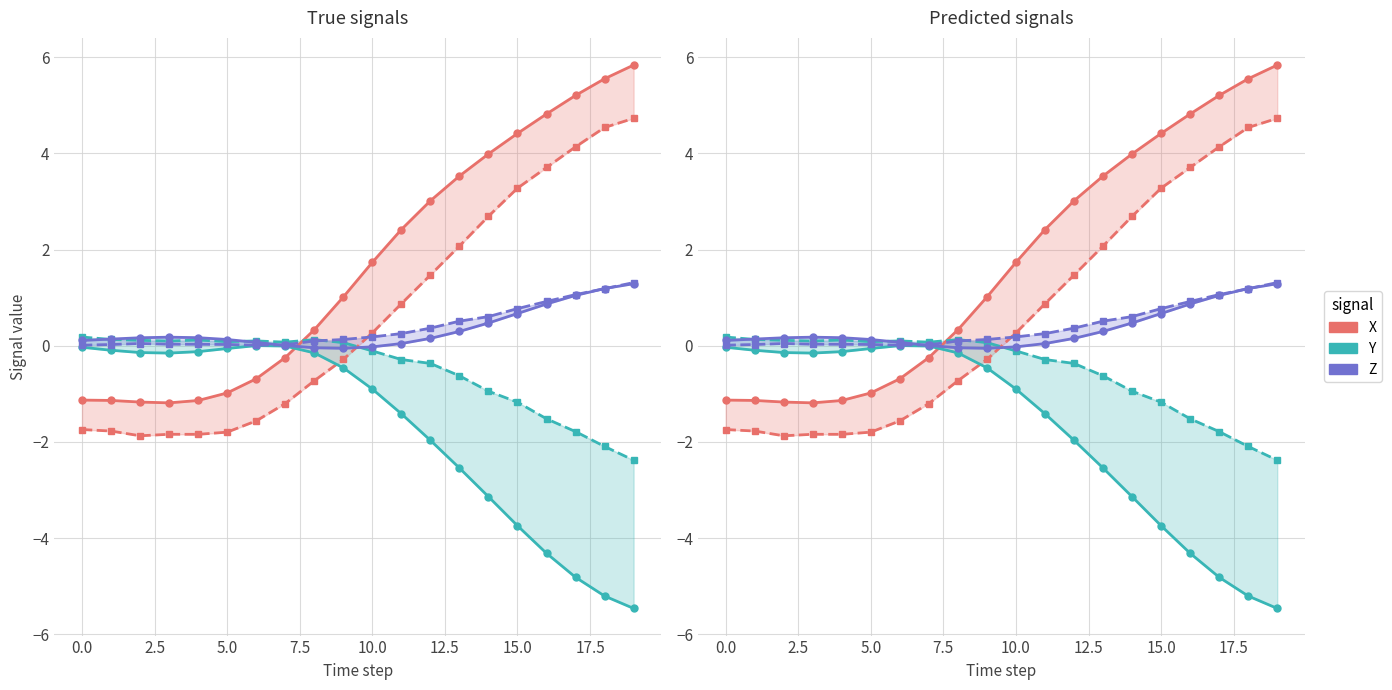

What is the average value of the X_True series?

1.7